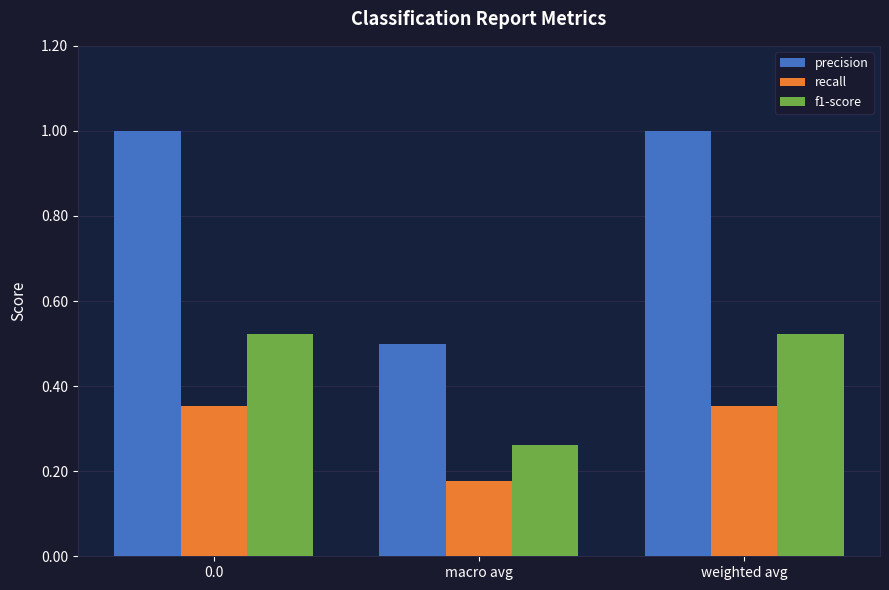

Rank the series by their average value, from highest to lowest.

precision, f1-score, recall